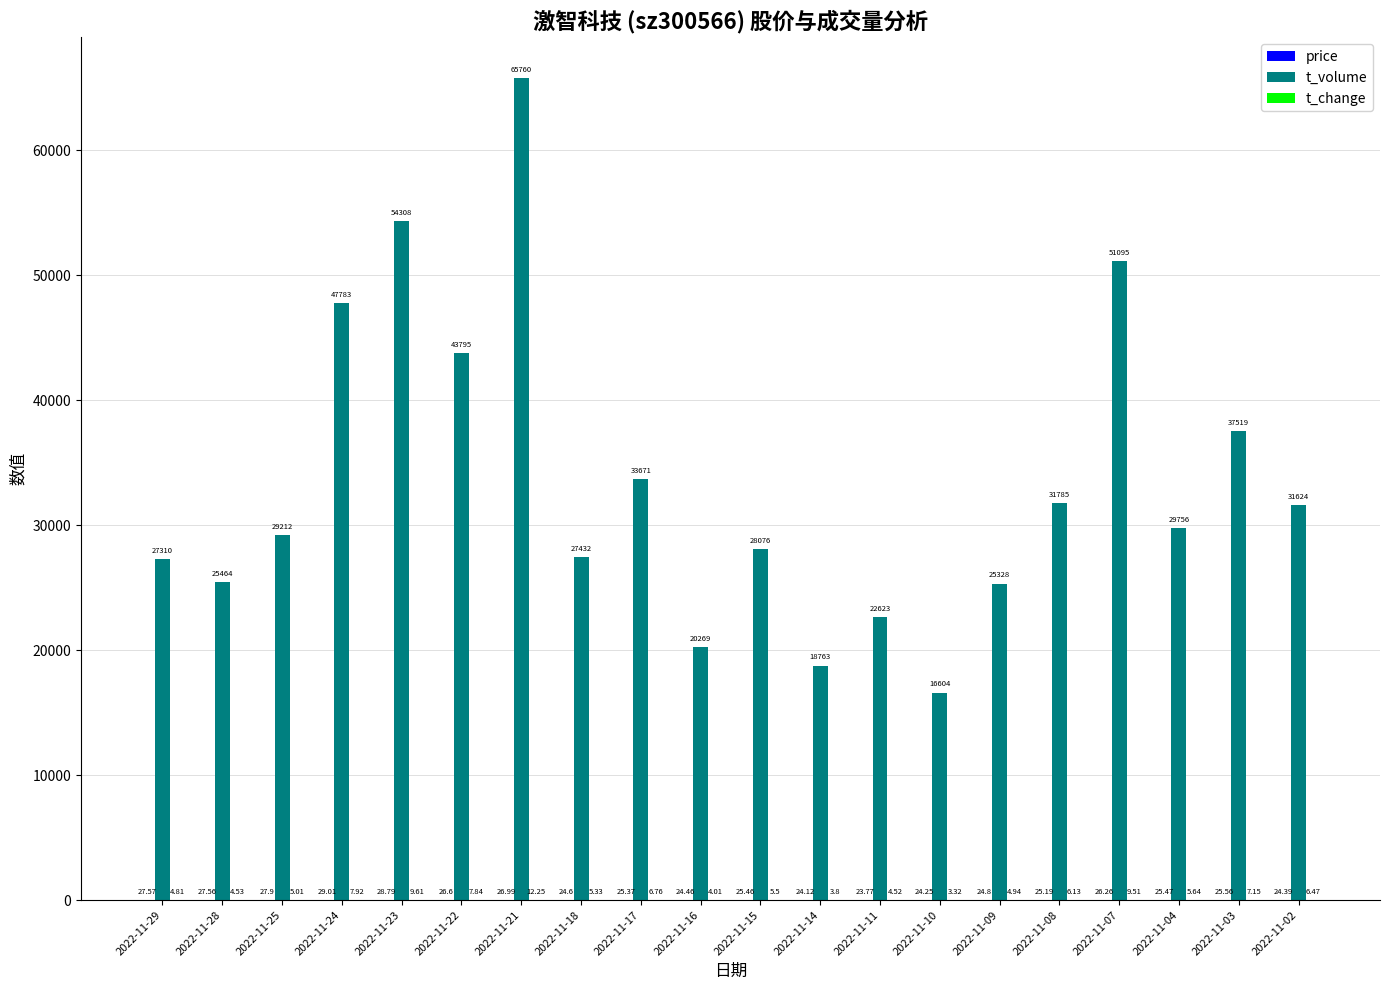

Which series has the largest range (max minus min)?

t_volume